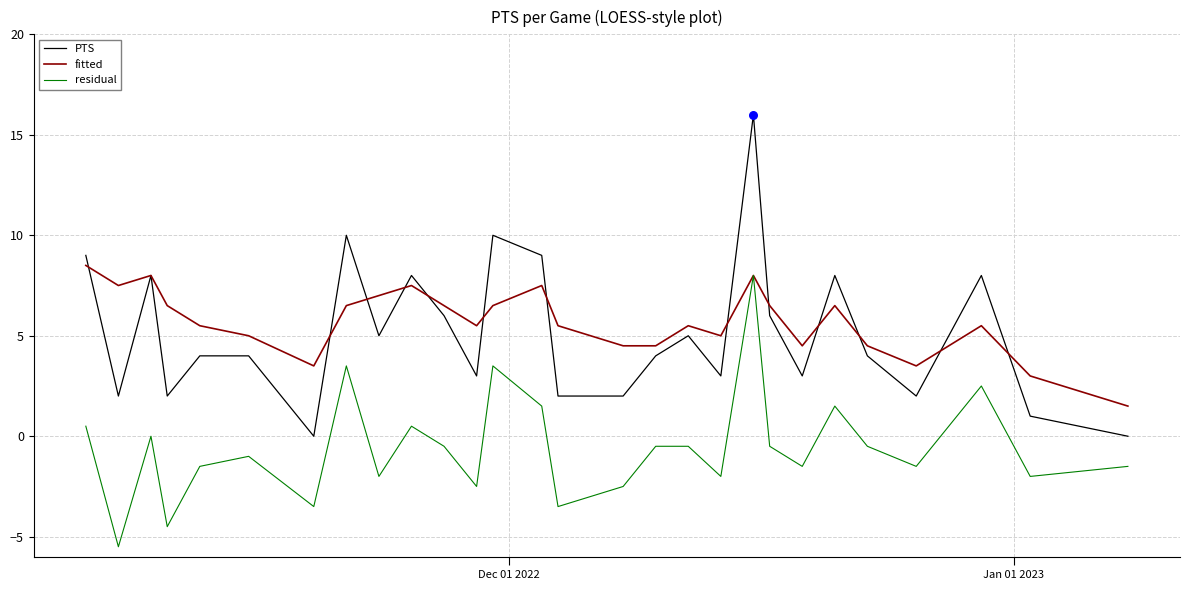

What are all the series names shown in the legend?

PTS, fitted, residual